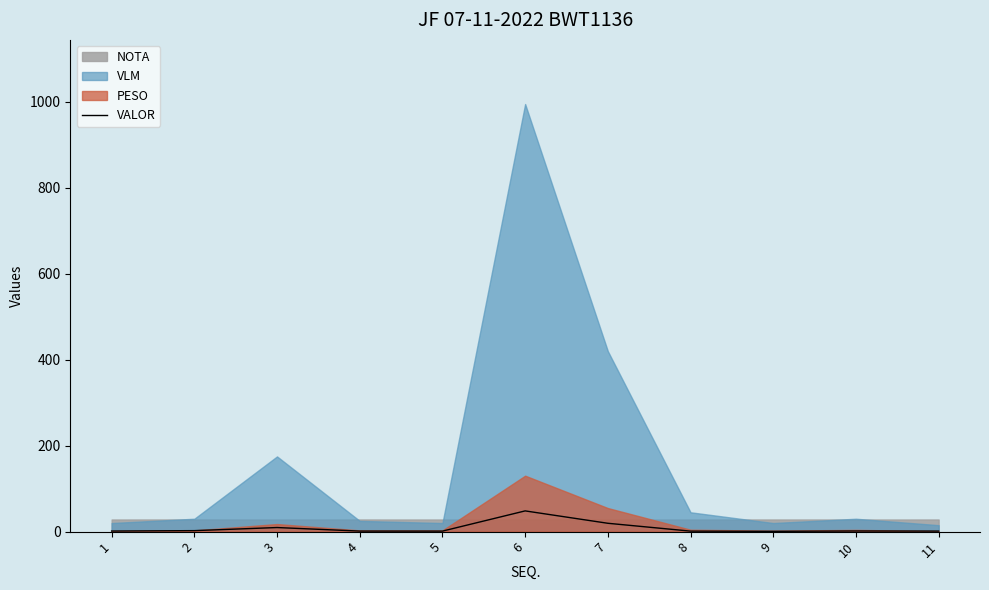

What is the difference between the values at 5 and 11?

0.1